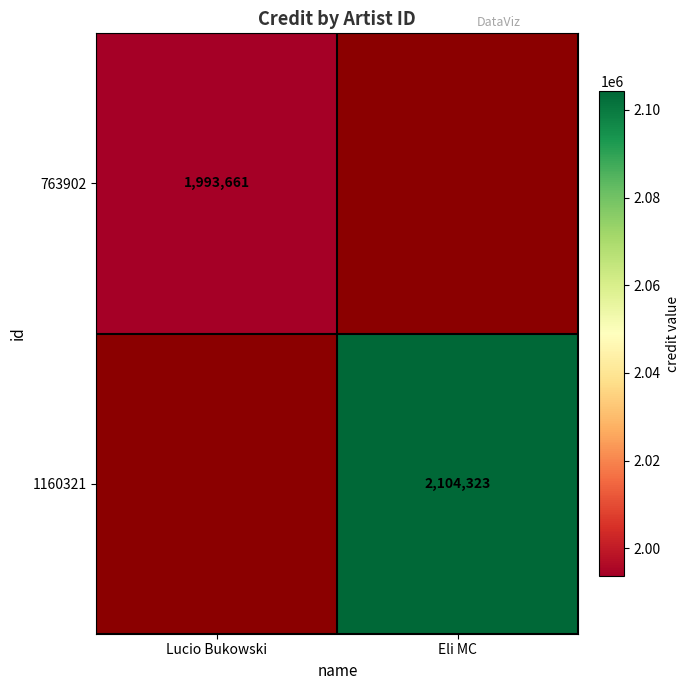

The 763902 series shows 767393.4 at Lucio Bukowski. True or false?

False